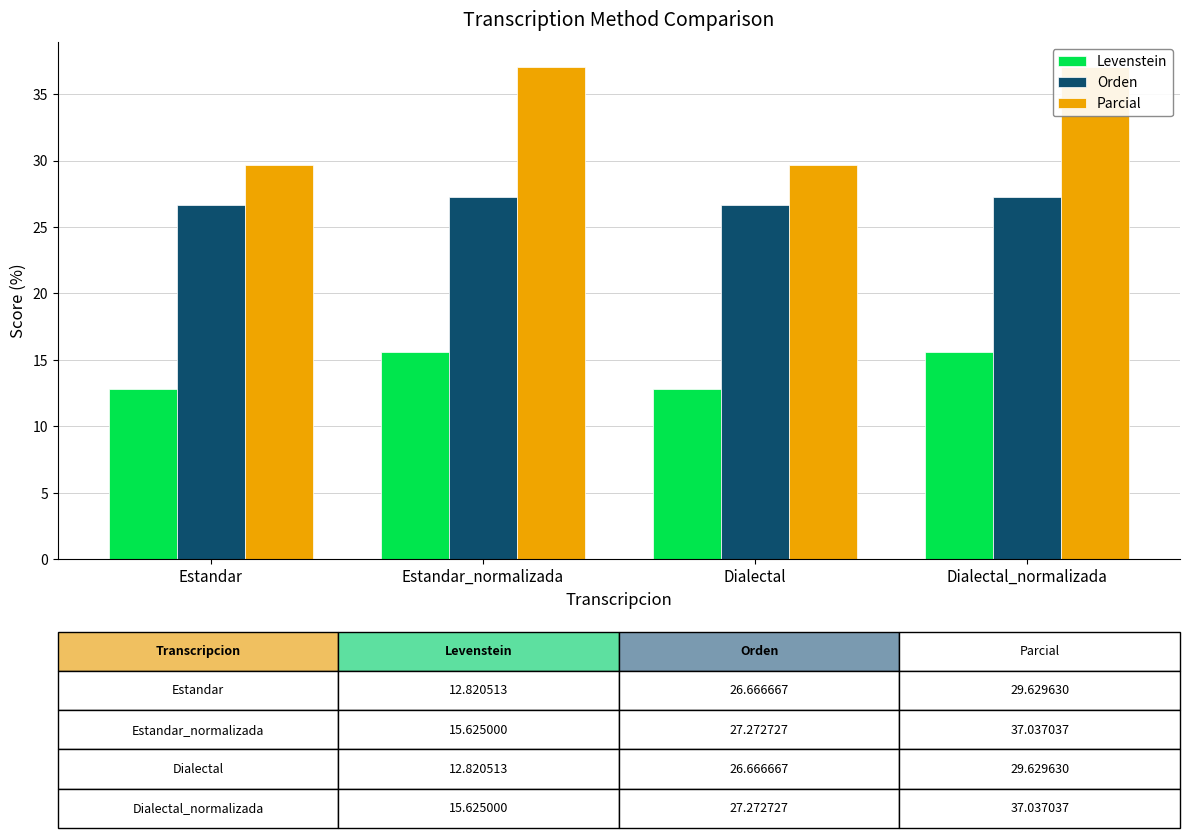

How many data points in Orden are above 27?

2